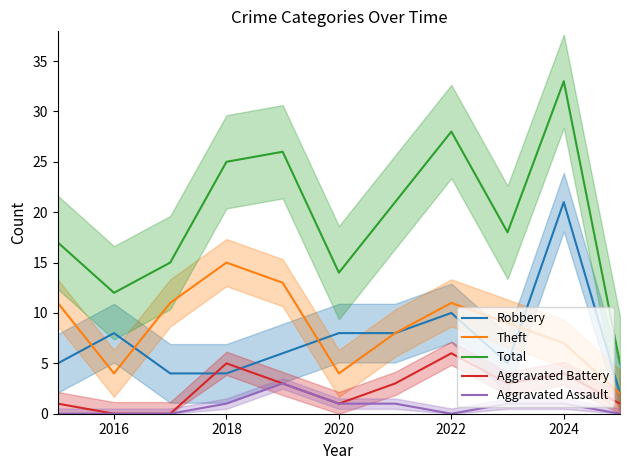

How many data points in Aggravated Assault are above 1?

1